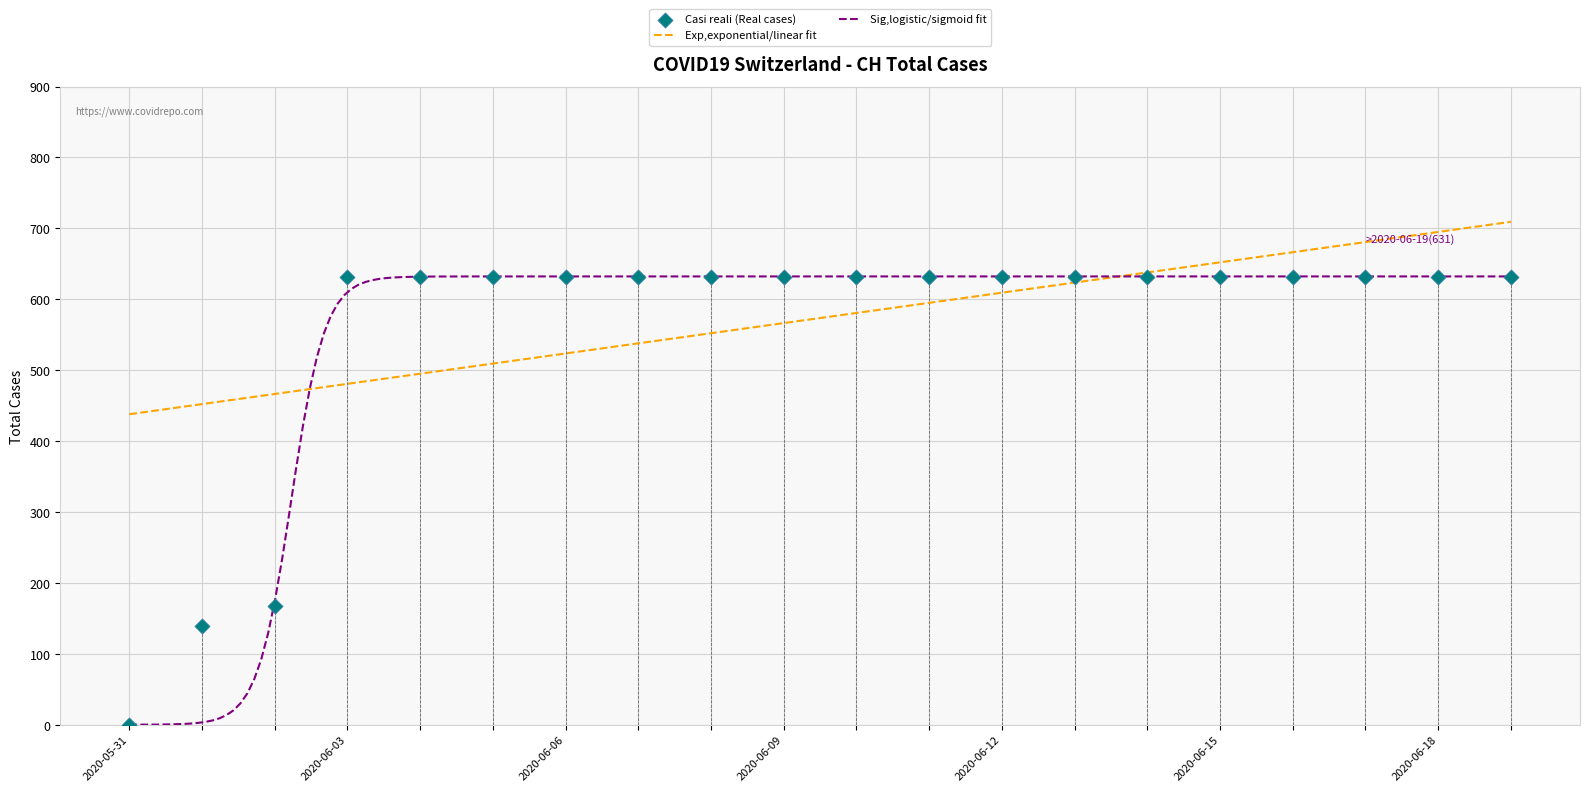

Approximately how many times larger is the value at 2020-06-16 compared to 2020-06-04?

1.0